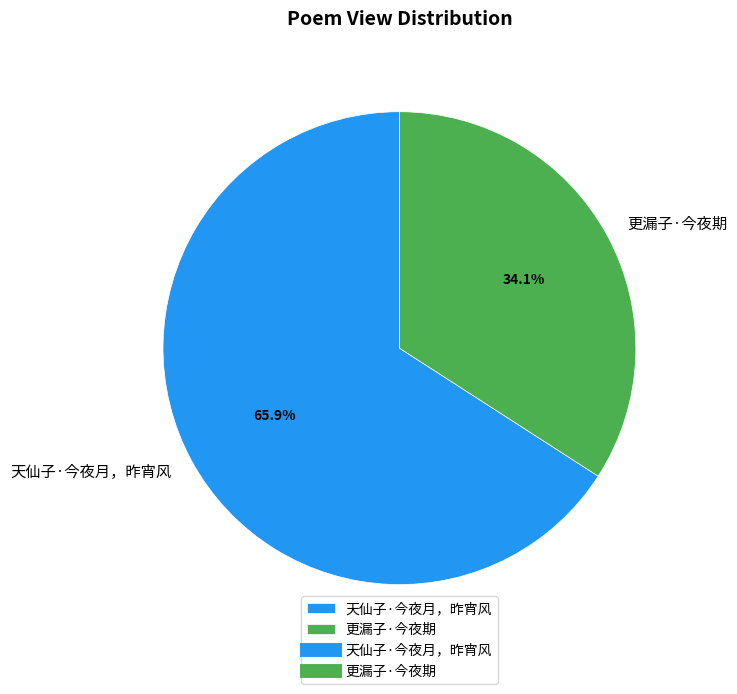

What percentage is NOT represented by 天仙子·今夜月，昨宵风?

34.1%